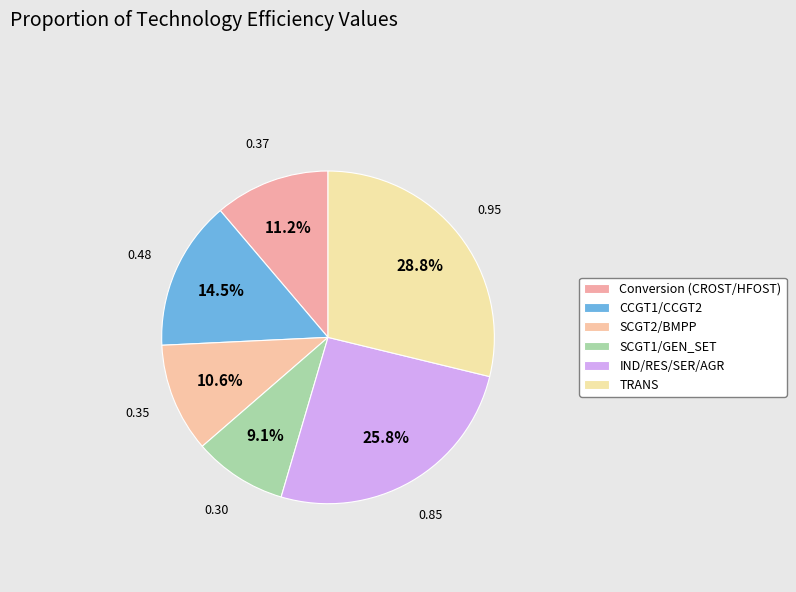

Count the number of slices in the pie.

6